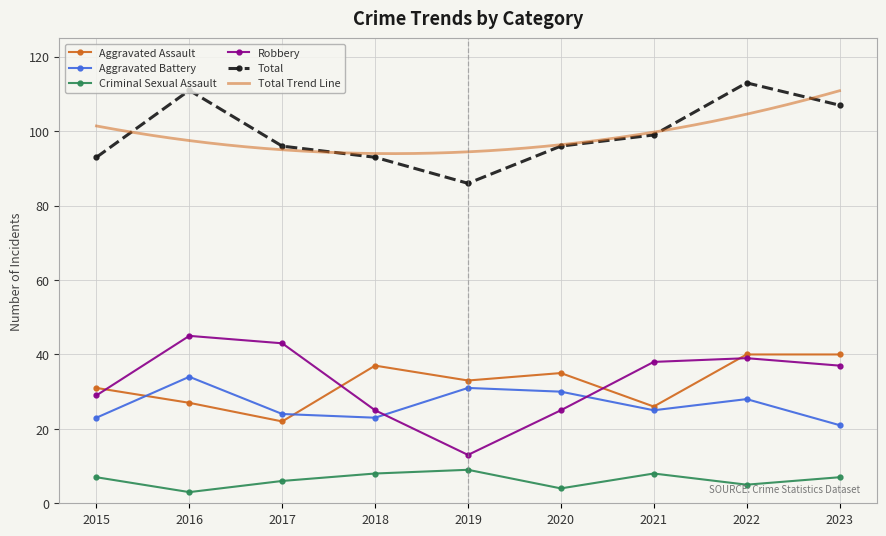

True or false: Aggravated Battery has a value of 38 at 2022.

False